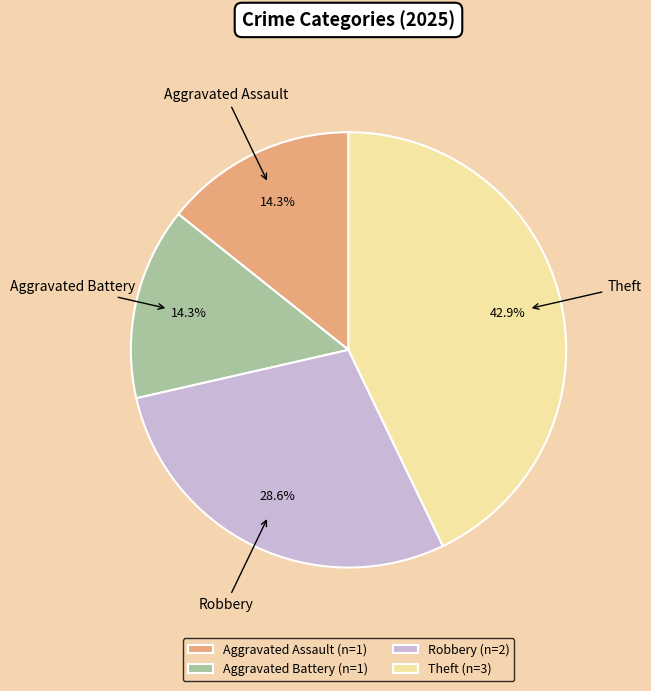

What is the ratio of the value at Theft (n=3) to the value at Aggravated Assault (n=1)?

3.0